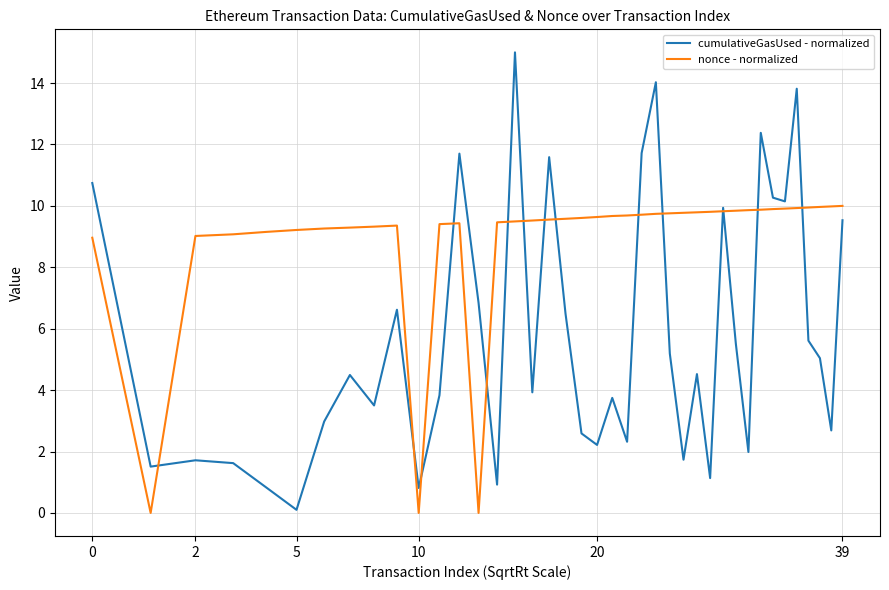

Which series has the largest total across all categories?

nonce - normalized